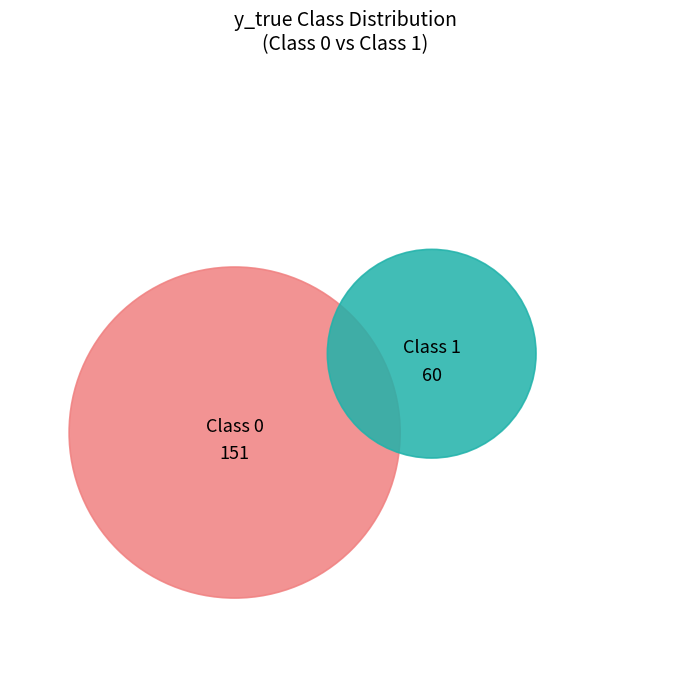

Count the number of slices in the pie.

2